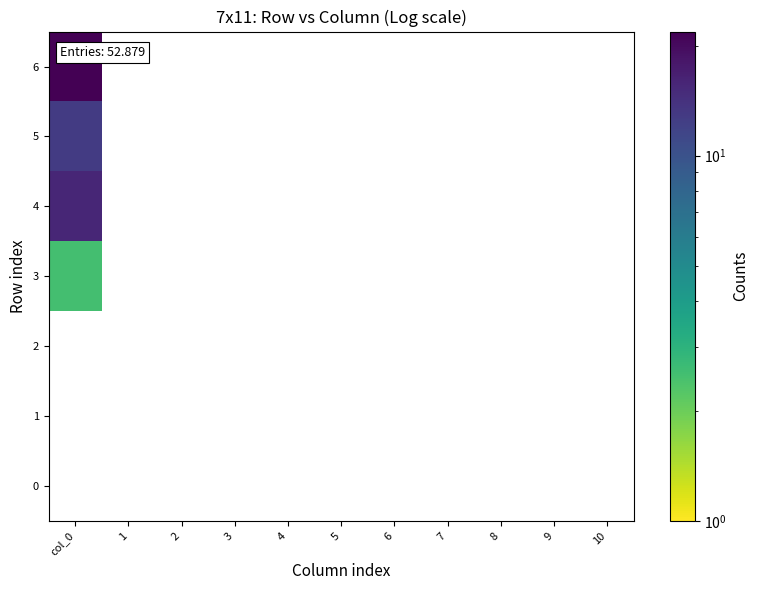

How many data points does each series have?

11